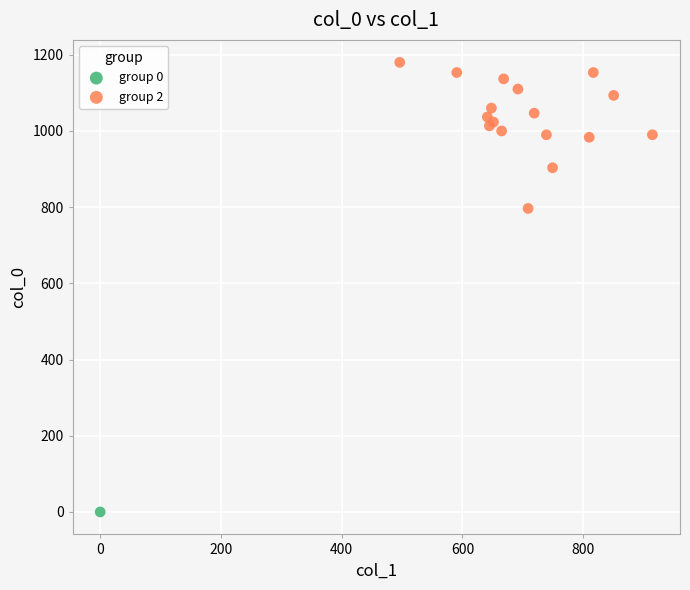

What are all the series names shown in the legend?

group 0, group 2